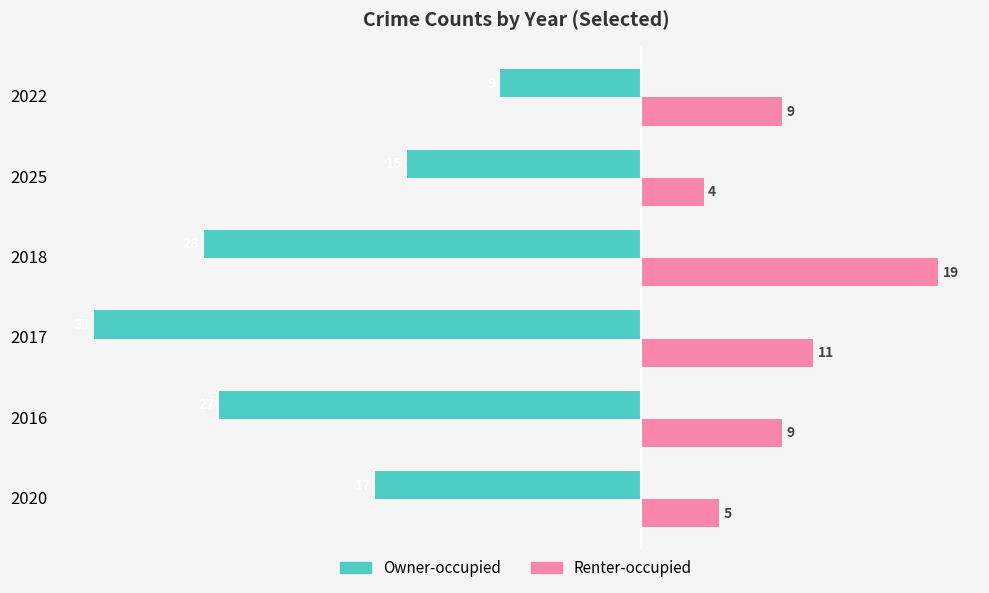

What is the difference between the maximum and minimum values in the Renter-occupied series?

15